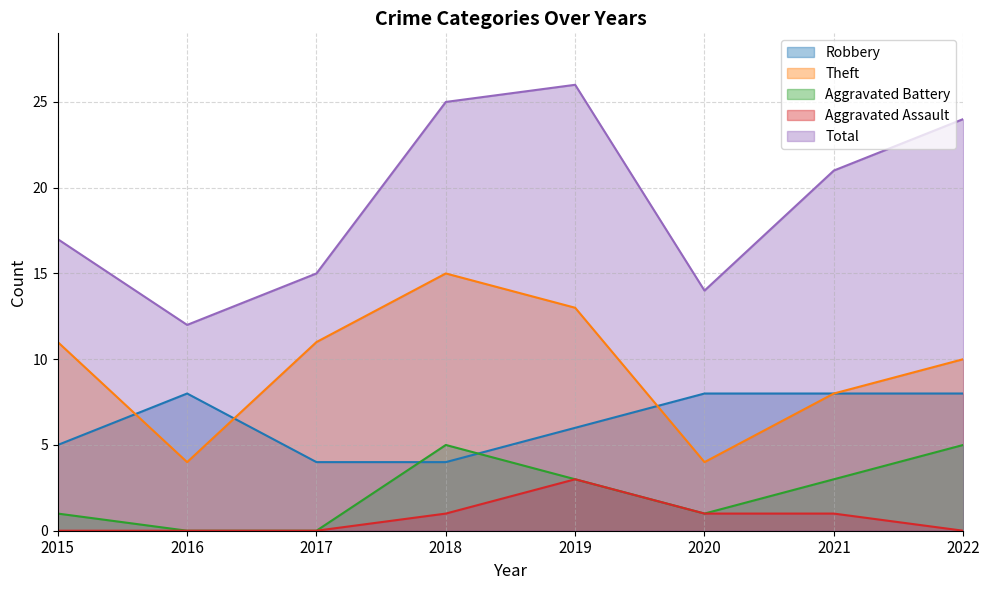

Reading right to left, list all the values displayed in this chart.

Robbery: 8	8	8	6	4	4	8	5
Theft: 10	8	4	13	15	11	4	11
Aggravated Battery: 5	3	1	3	5	0	0	1
Aggravated Assault: 0	1	1	3	1	0	0	0
Total: 24	21	14	26	25	15	12	17